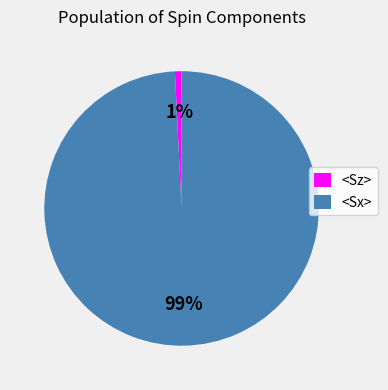

What is the largest slice in the pie chart?

<Sx>